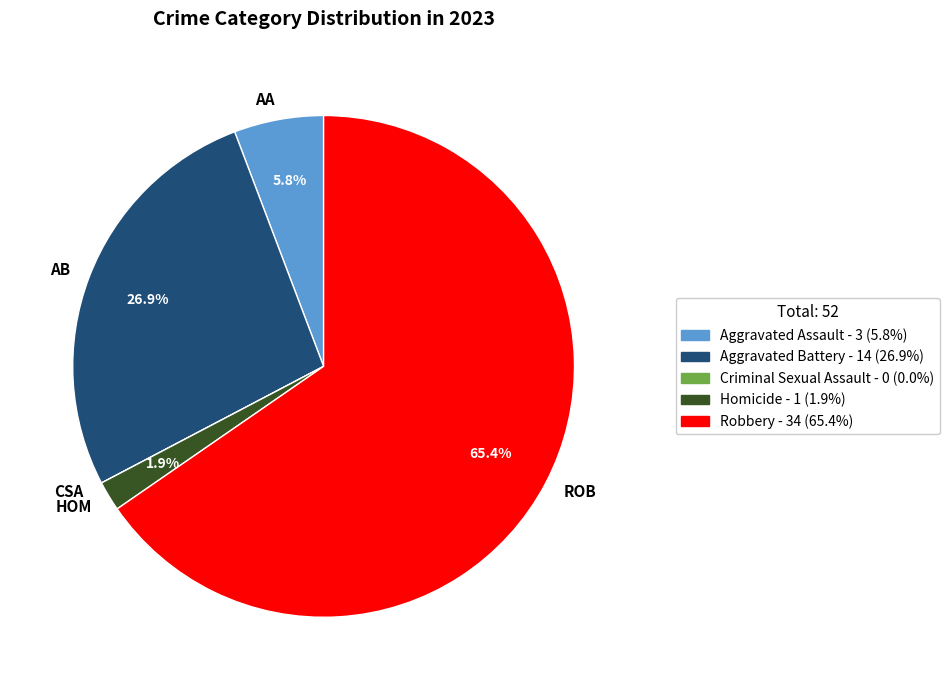

What percentage do HOM and AA together represent?

7.7%